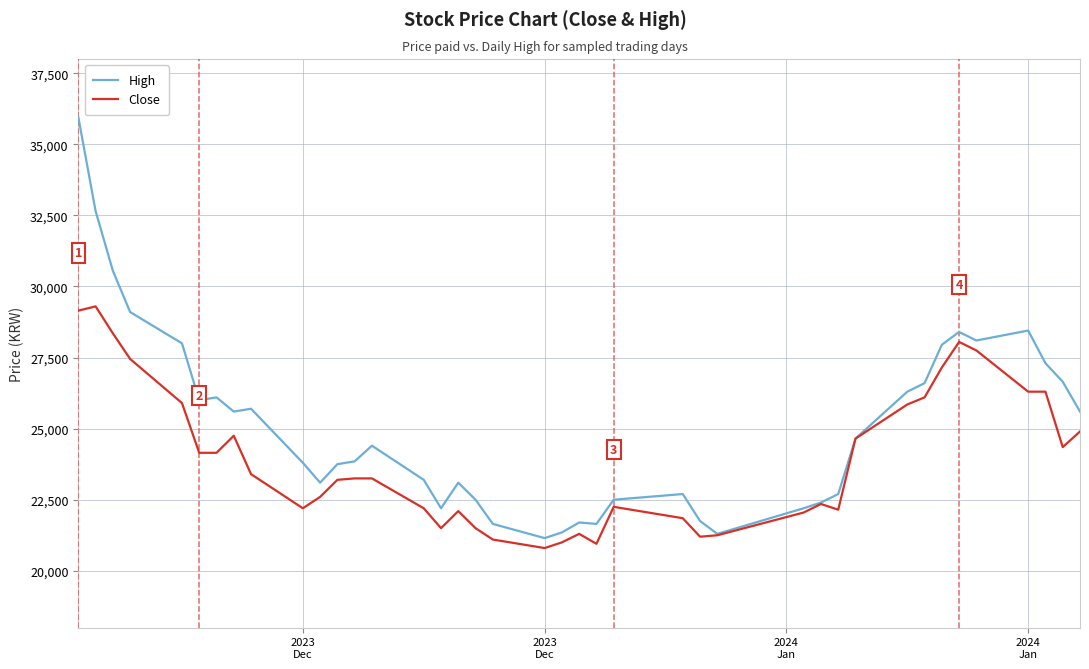

Which series has the largest range (max minus min)?

High